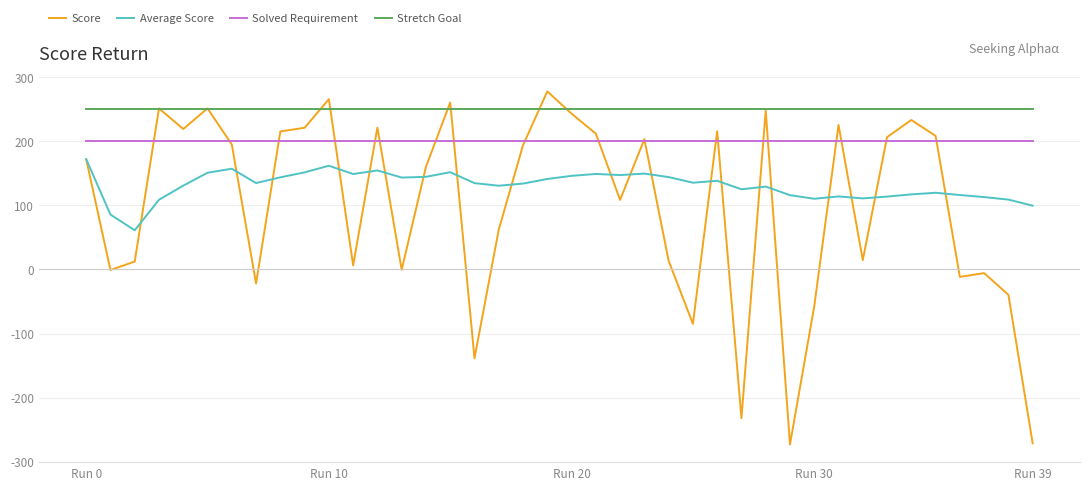

What is the maximum value for Solved Requirement?

200.0